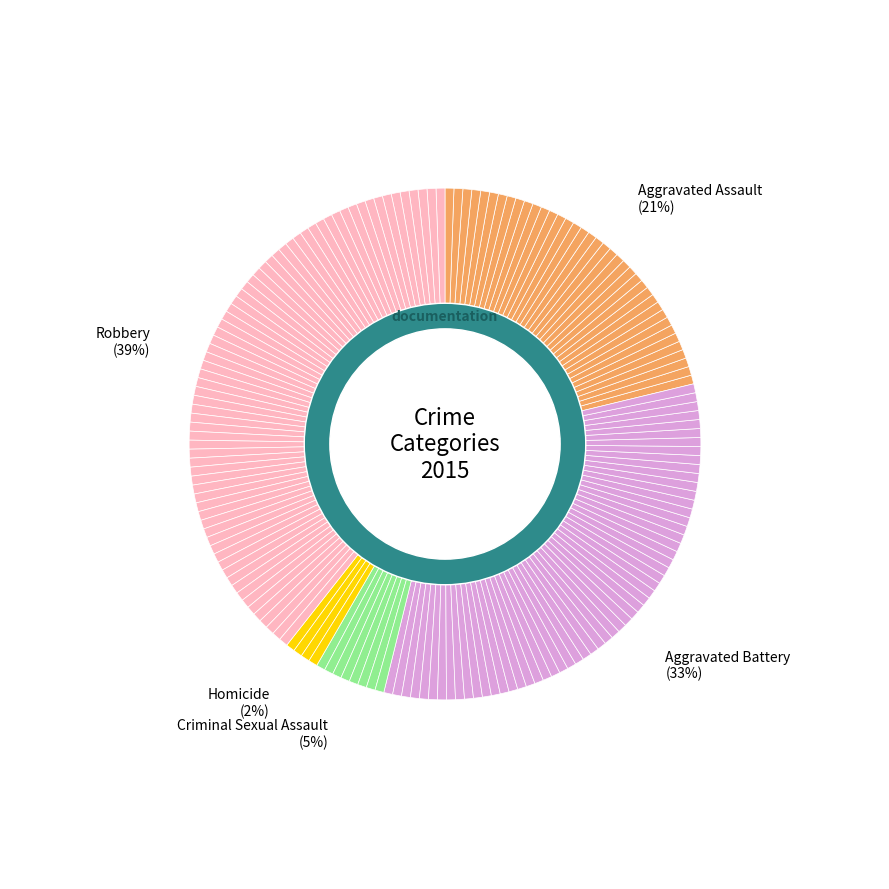

Rank the categories by value from lowest to highest.

Homicide, Criminal Sexual Assault, Aggravated Assault, Aggravated Battery, Robbery